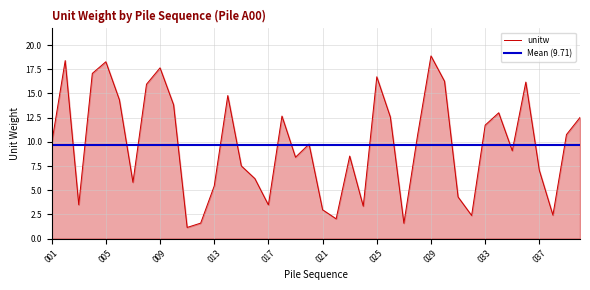

Approximately how many times larger is the value at 009 compared to 002?

1.0